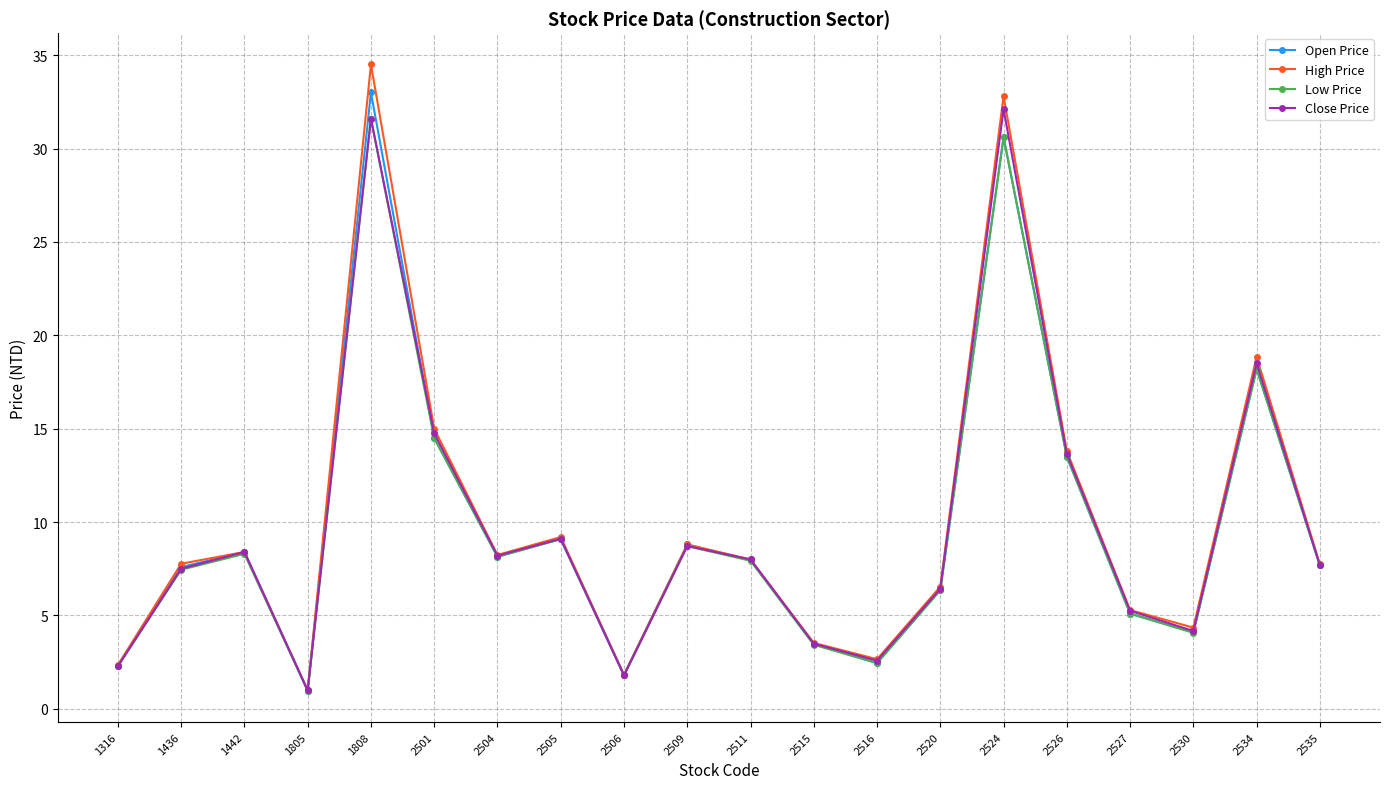

At which category does Close Price reach its first local valley?

1805